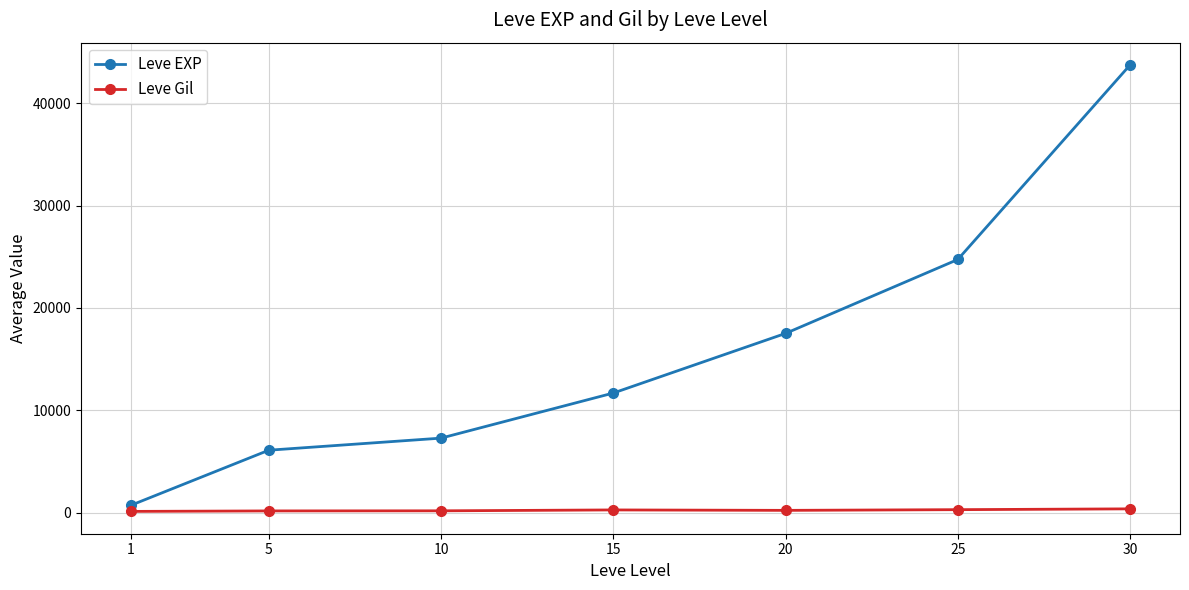

Does the chart have visible grid lines?

Yes